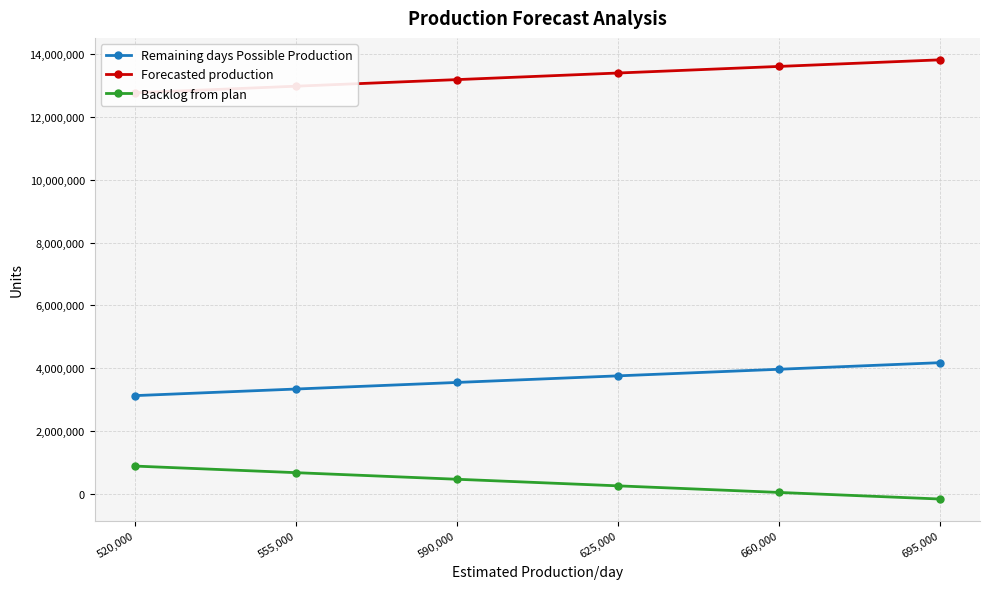

Where is Backlog from plan nearest to the value 349570?

590,000